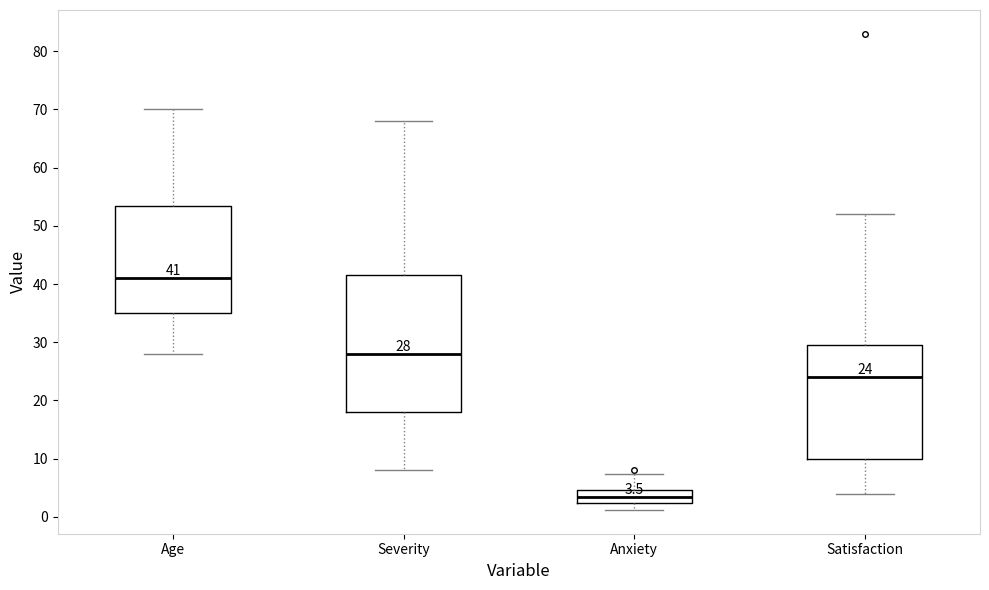

Which box has the lowest median line?

Anxiety